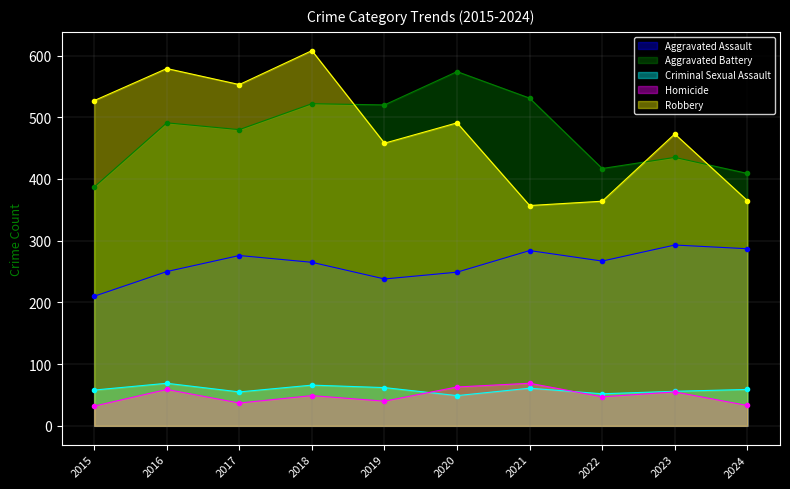

Reading left to right, transcribe all the data shown in this chart.

Aggravated Assault: 2015=210	2016=250	2017=276	2018=265	2019=238	2020=249	2021=284	2022=267	2023=293	2024=287
Aggravated Battery: 2015=387	2016=491	2017=480	2018=522	2019=520	2020=574	2021=531	2022=417	2023=435	2024=409
Criminal Sexual Assault: 2015=58	2016=69	2017=55	2018=66	2019=62	2020=49	2021=61	2022=52	2023=56	2024=59
Homicide: 2015=32	2016=59	2017=37	2018=49	2019=40	2020=63	2021=69	2022=47	2023=55	2024=33
Robbery: 2015=527	2016=579	2017=553	2018=608	2019=458	2020=491	2021=357	2022=364	2023=473	2024=365